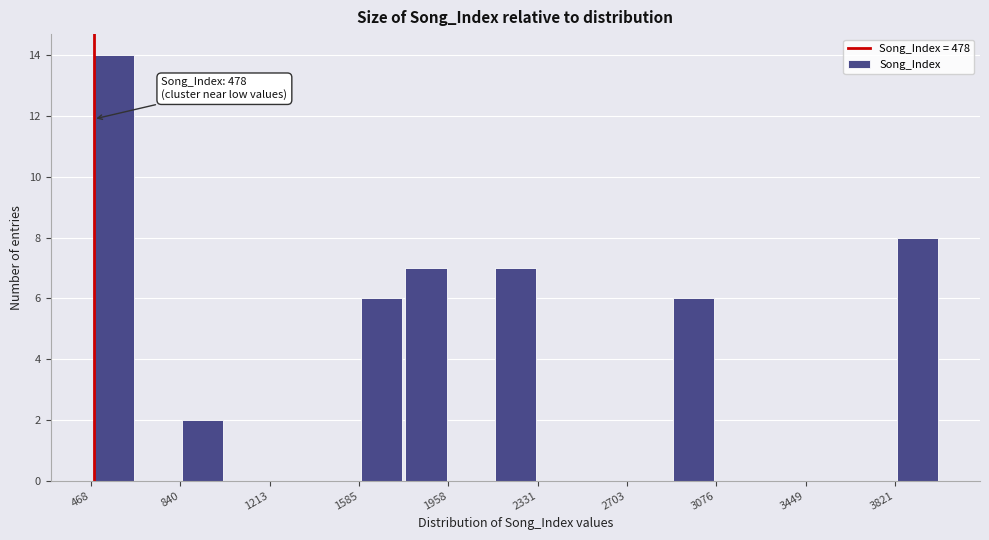

Read against the x-axis, roughly where is the centre of the tallest bar?

550